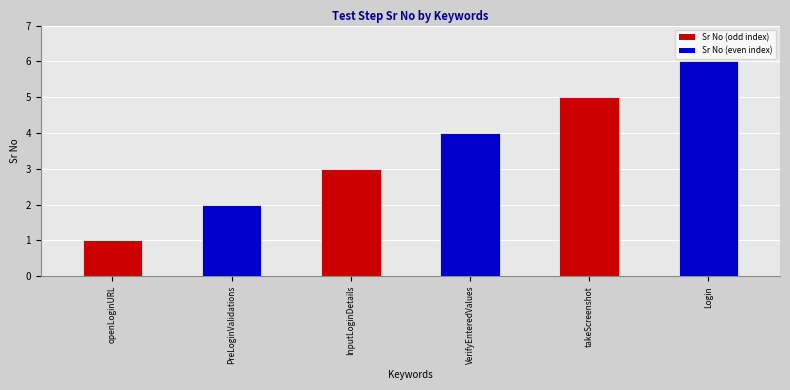

What is the difference between the maximum and second lowest values?

4